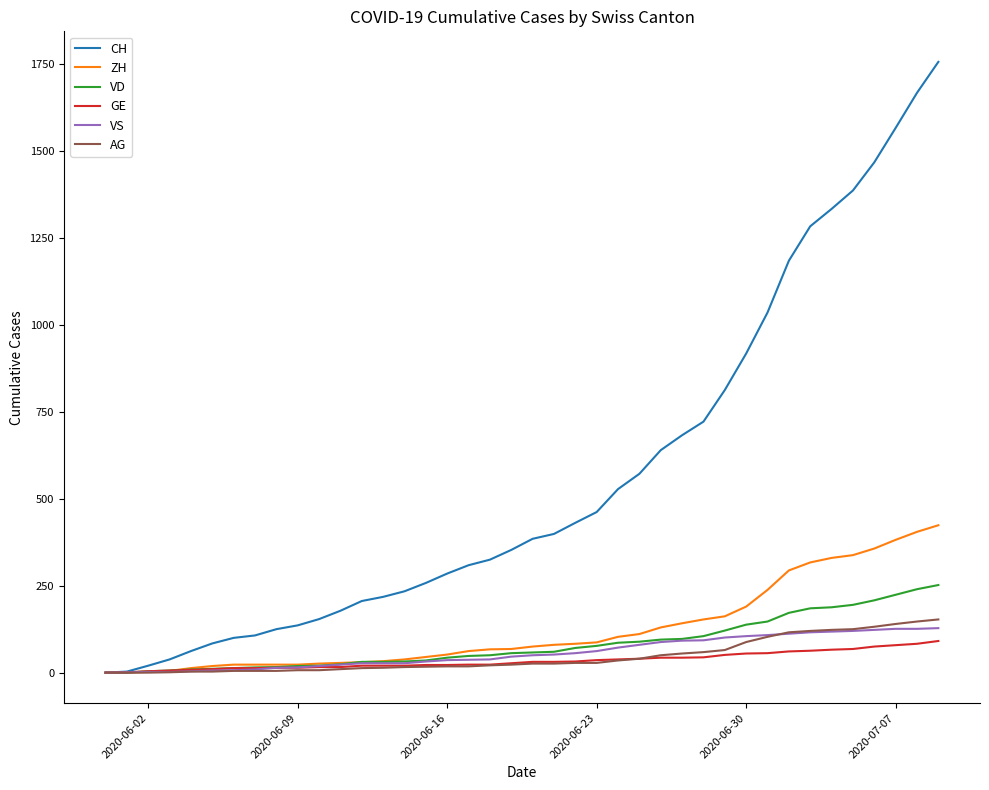

Which series has the largest total across all categories?

CH